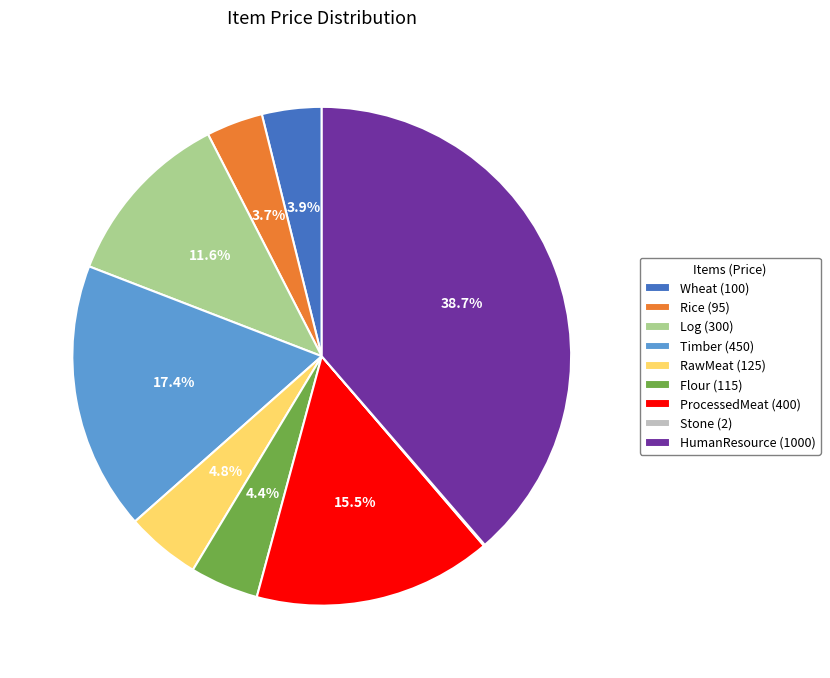

What percentage is the RawMeat (125) slice, to the nearest percent?

5%